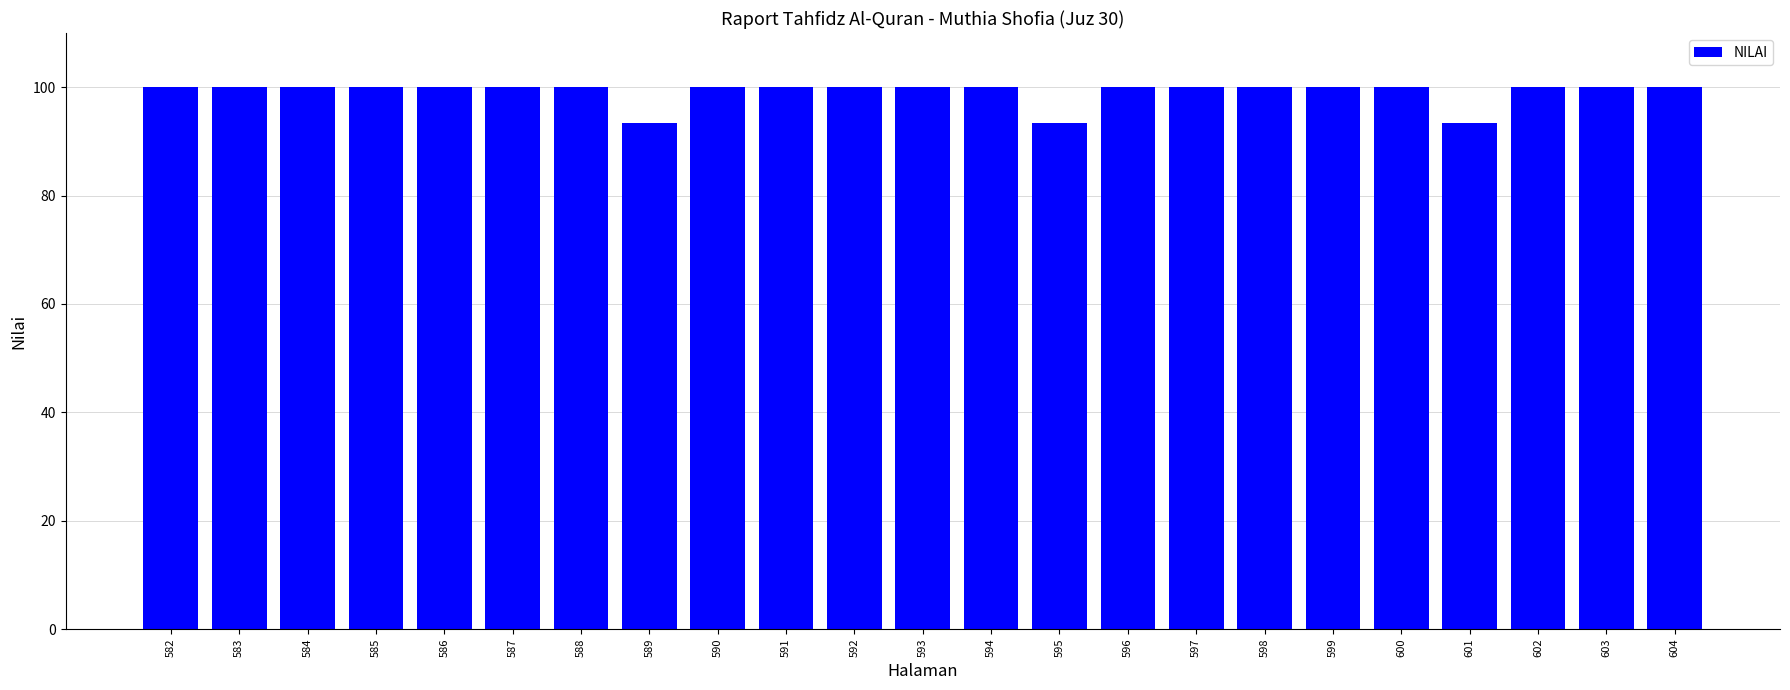

Does the chart contain any negative values?

No